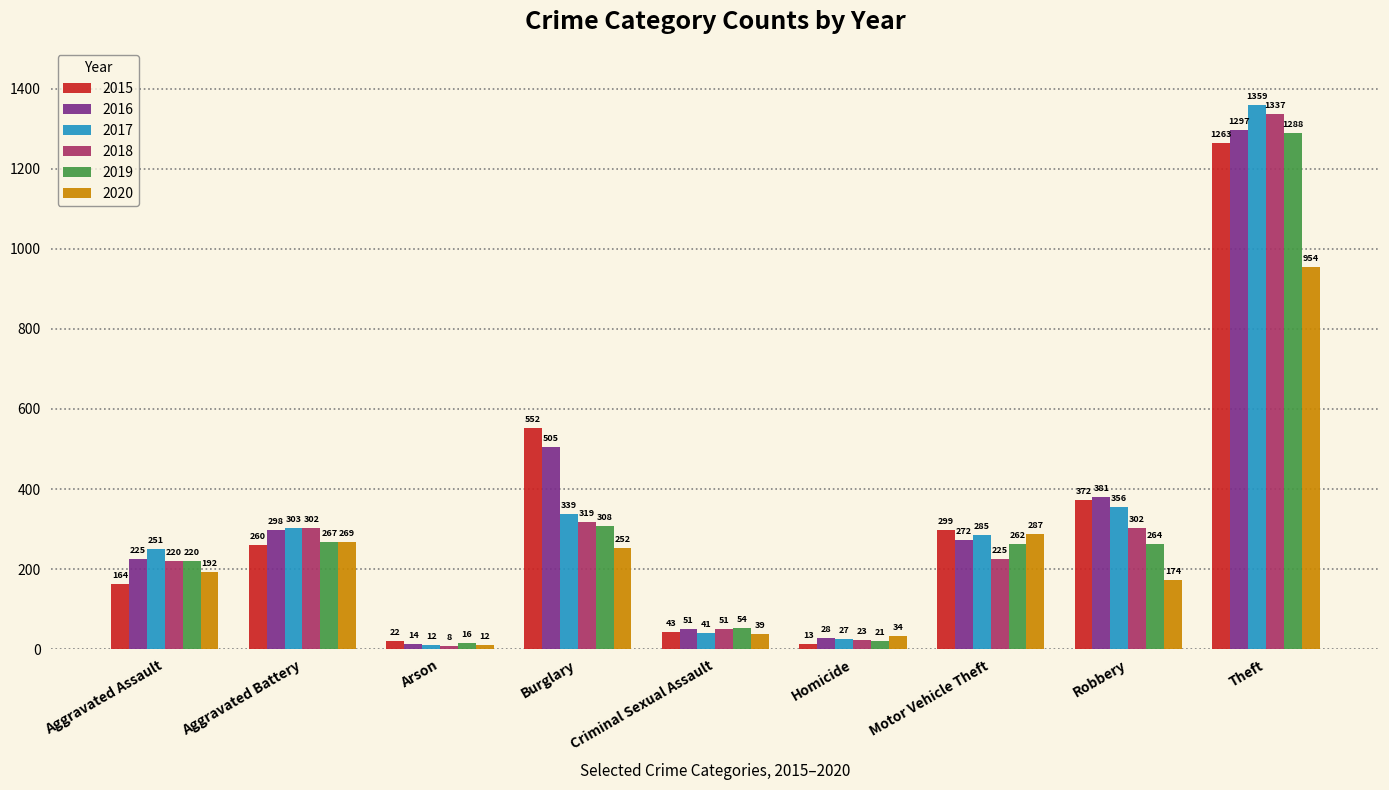

What position from the right is Robbery?

2